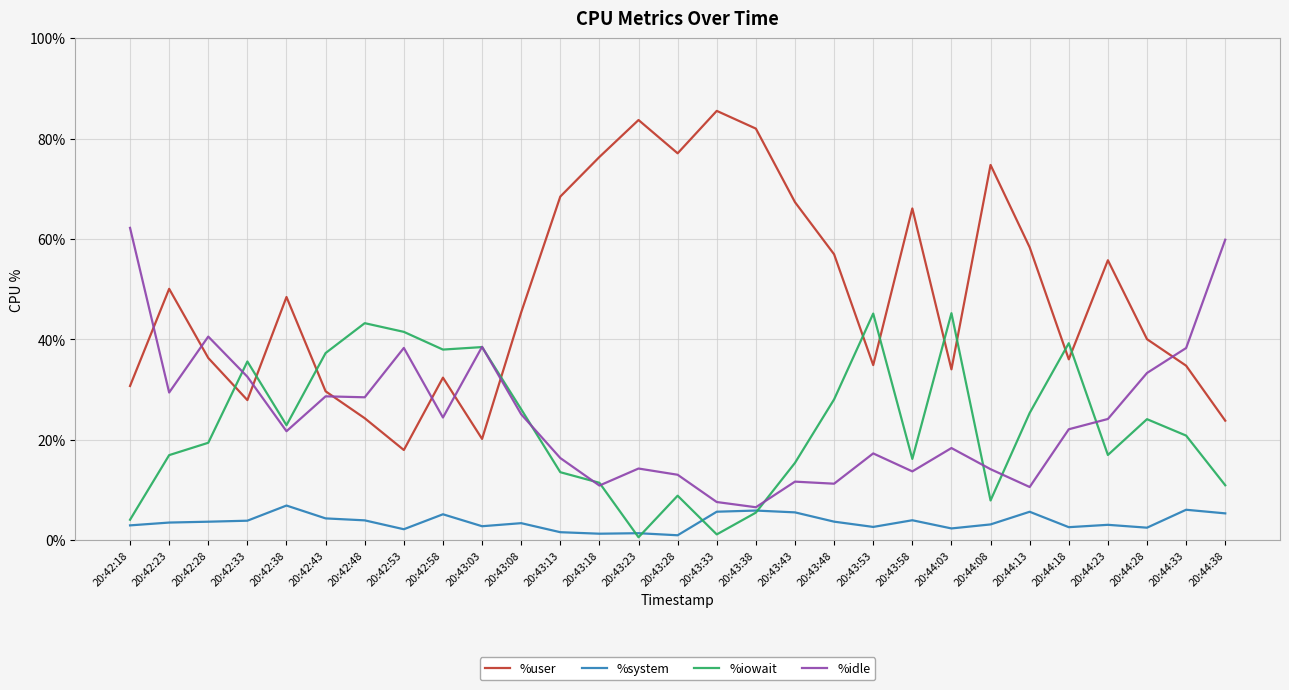

What is the spread (max minus min) of values at 20:42:48?

39.3